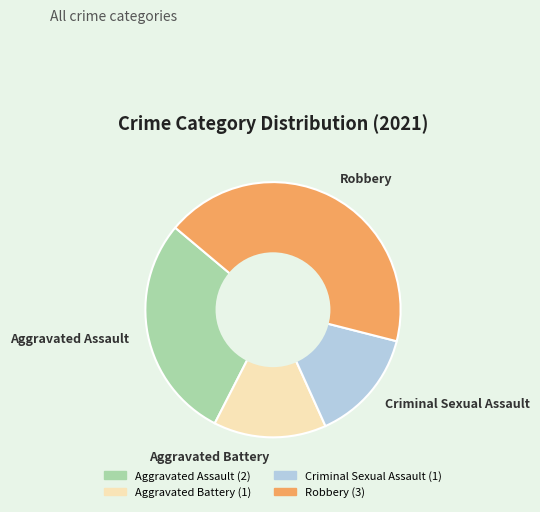

How many segments does this pie chart have?

4